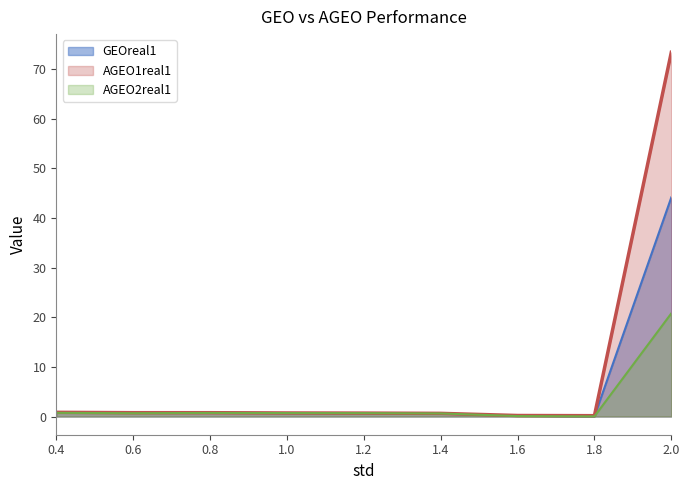

Which series has the largest range (max minus min)?

AGEO1real1